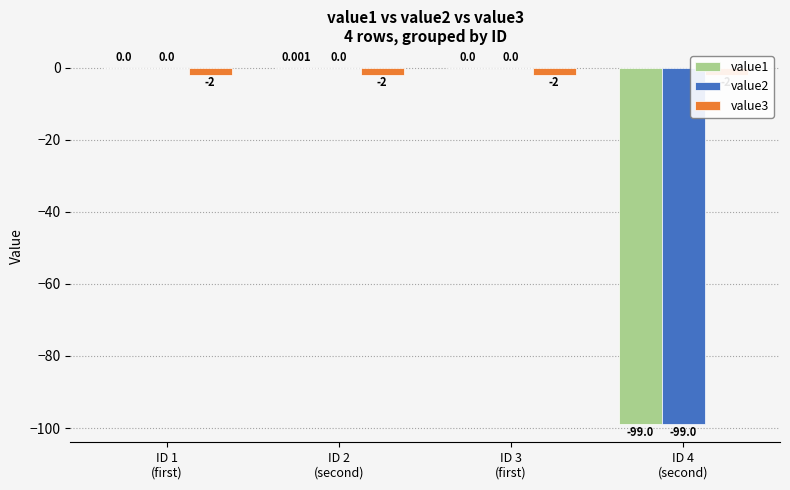

Reading left to right, list all the values displayed in this chart.

value1: ID 1
(first)=0.0	ID 2
(second)=0.0	ID 3
(first)=0.0	ID 4
(second)=-99.0
value2: ID 1
(first)=0.0	ID 2
(second)=0.0	ID 3
(first)=0.0	ID 4
(second)=-99.0
value3: ID 1
(first)=-2.0	ID 2
(second)=-2.0	ID 3
(first)=-2.0	ID 4
(second)=-2.0